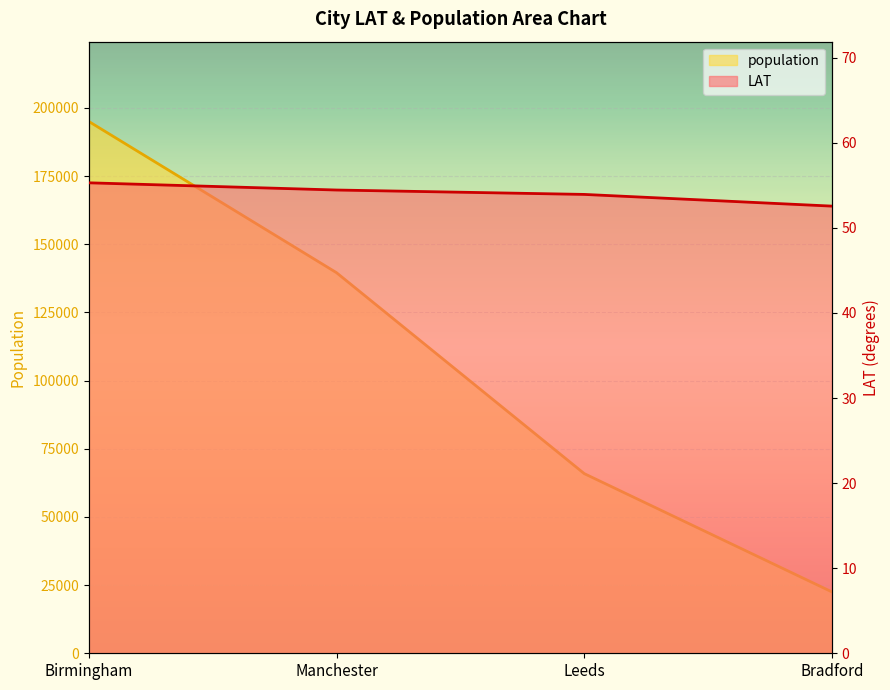

Between Manchester and Leeds, which series saw the biggest shift?

population